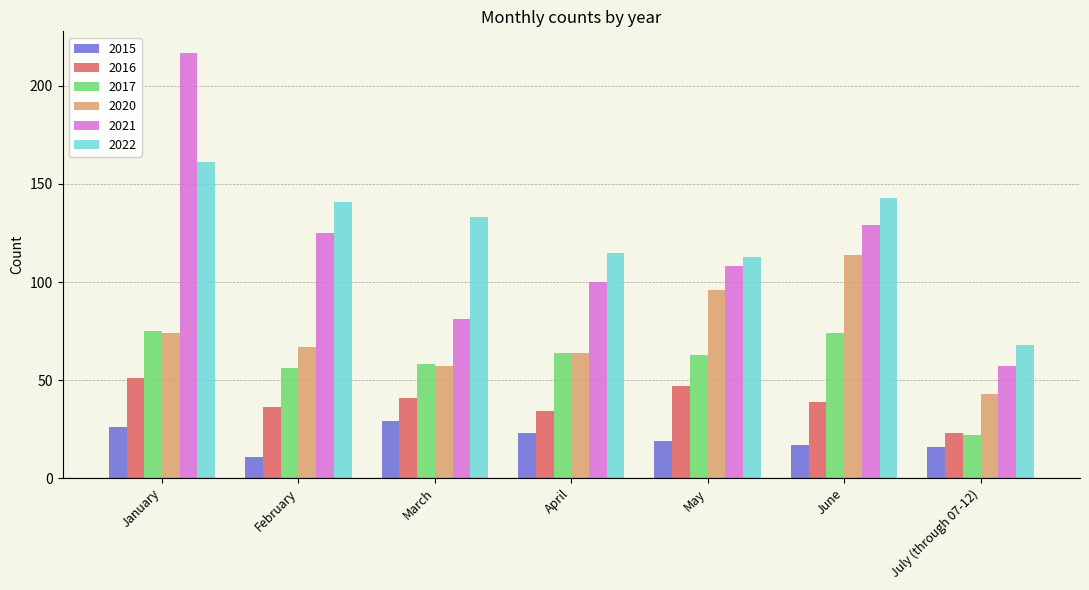

At how many categories does at least one series exceed 107?

6